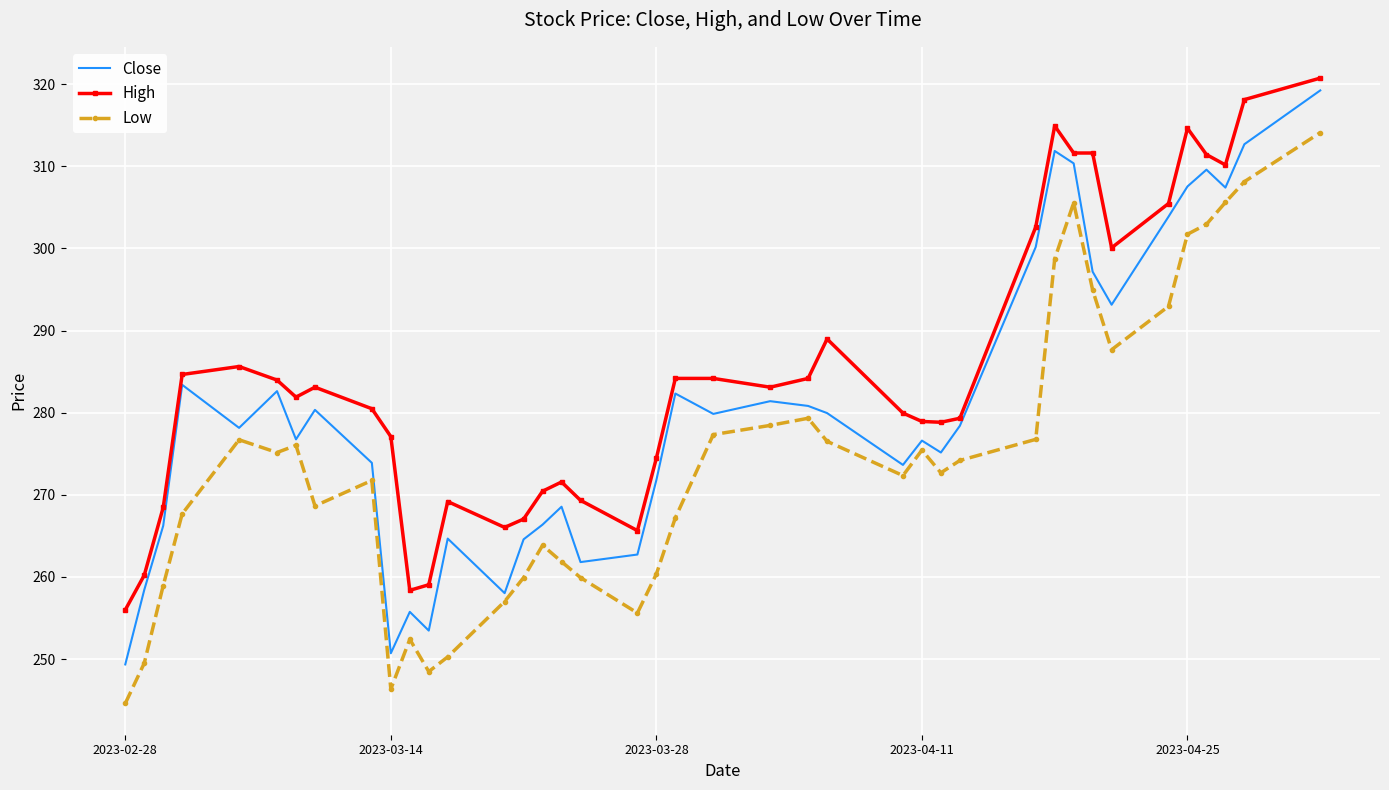

What is the highest value of the Close series?

319.2